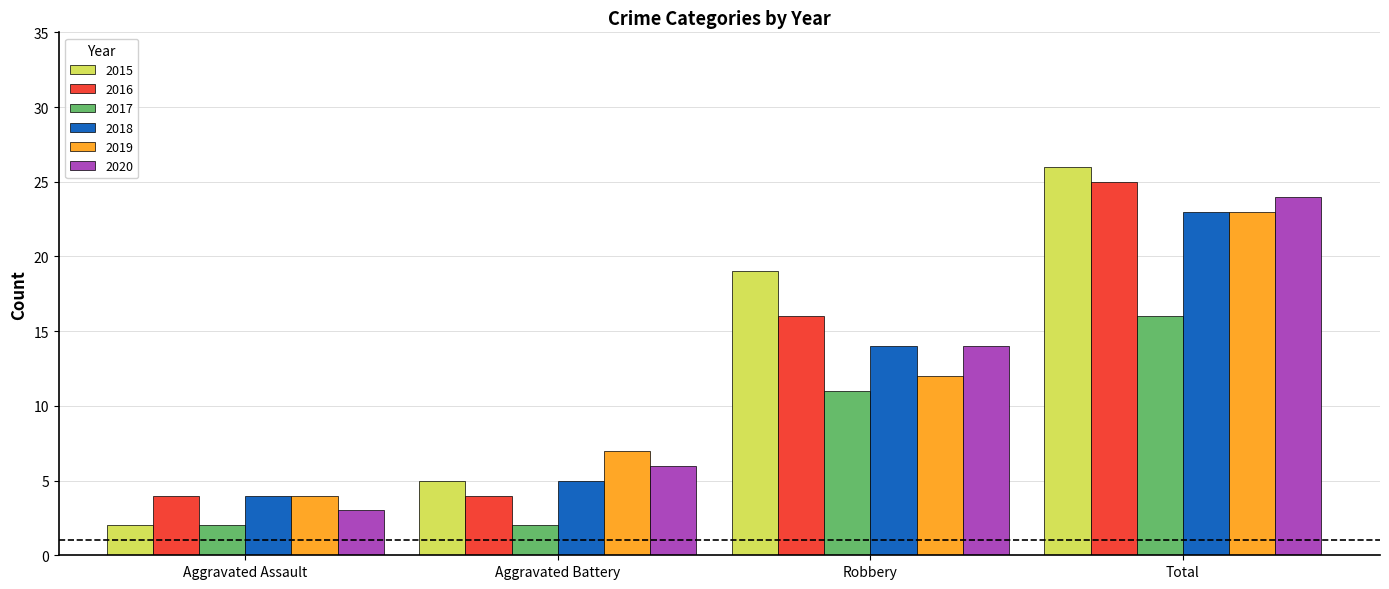

Reading right to left, what are all the values shown in this chart?

2015: Total=26	Robbery=19	Aggravated Battery=5	Aggravated Assault=2
2016: Total=25	Robbery=16	Aggravated Battery=4	Aggravated Assault=4
2017: Total=16	Robbery=11	Aggravated Battery=2	Aggravated Assault=2
2018: Total=23	Robbery=14	Aggravated Battery=5	Aggravated Assault=4
2019: Total=23	Robbery=12	Aggravated Battery=7	Aggravated Assault=4
2020: Total=24	Robbery=14	Aggravated Battery=6	Aggravated Assault=3